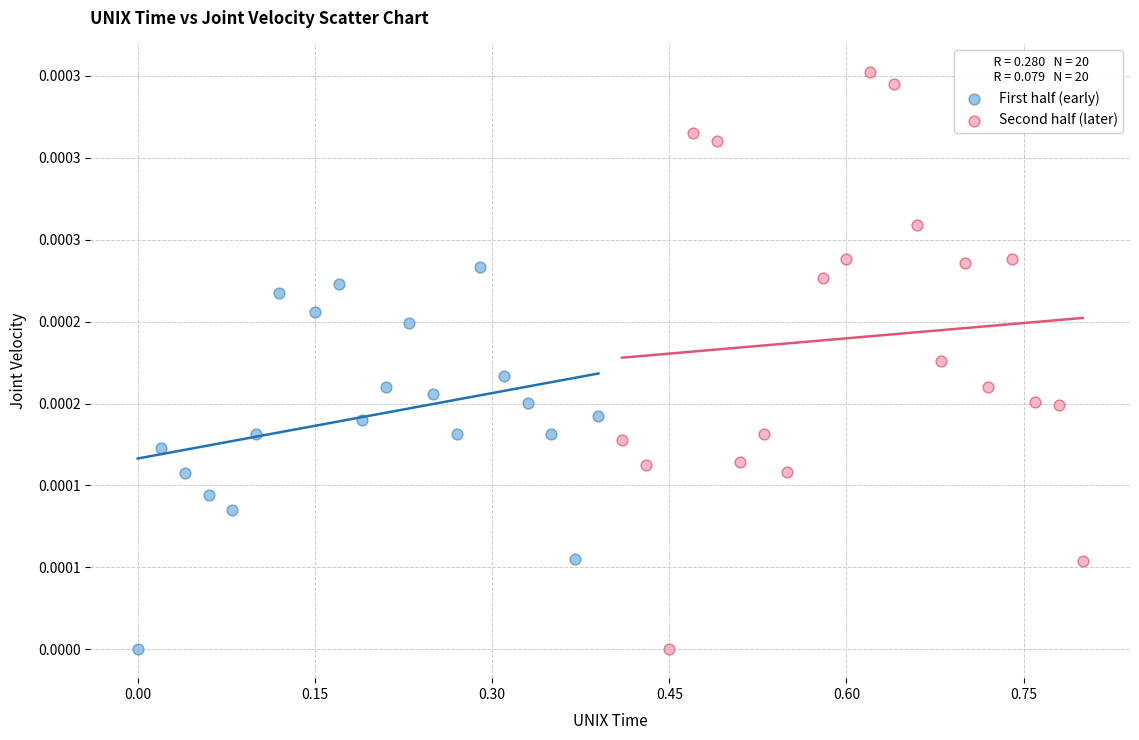

What are all the series names shown in the legend?

First half (early), Second half (later)